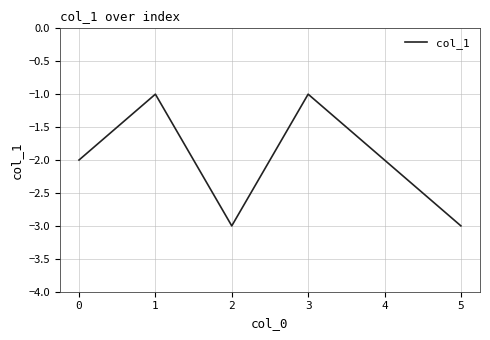

What is the minimum value shown in the chart?

-3